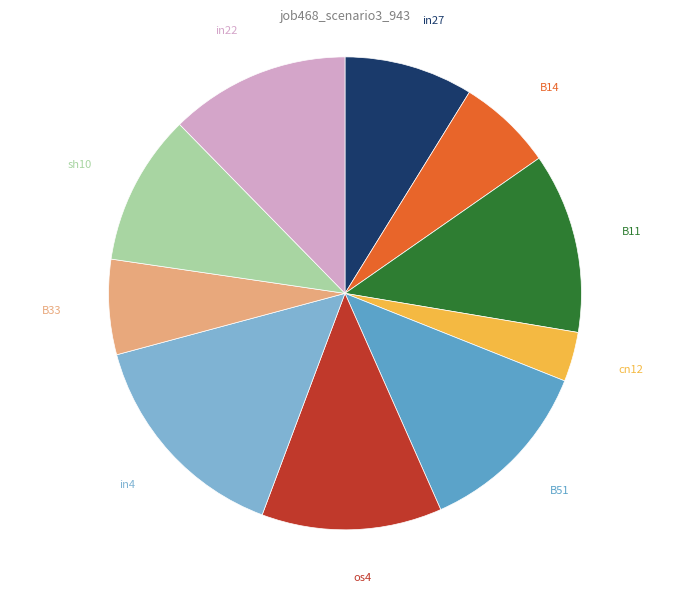

Does any single category account for the majority?

No